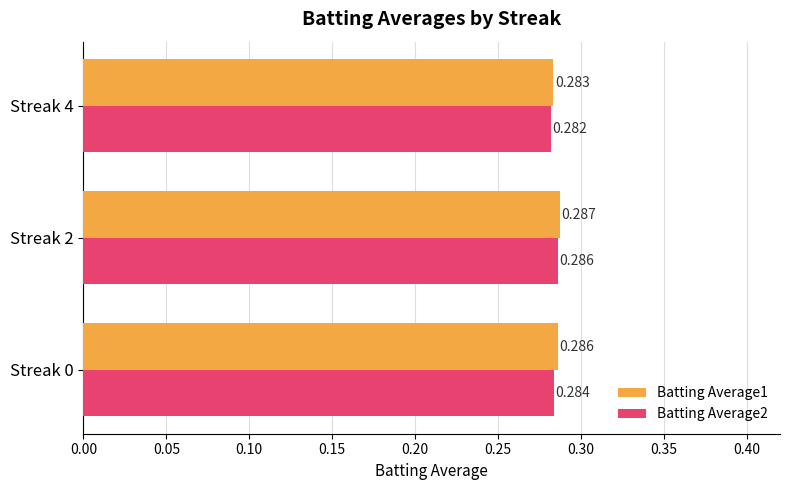

Where is Batting Average2 nearest to the value 0?

Streak 4